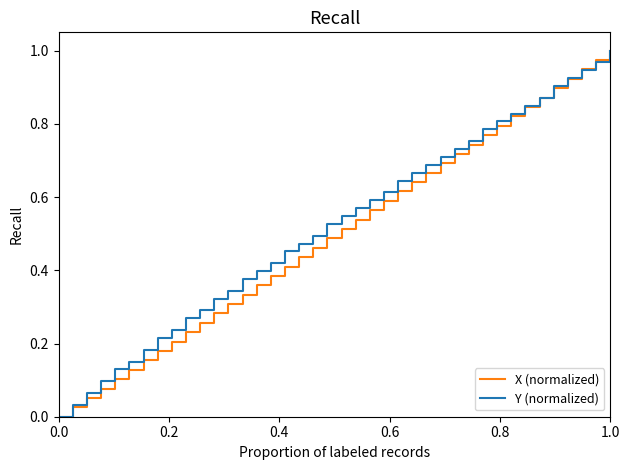

How many lines are shown in the chart?

2